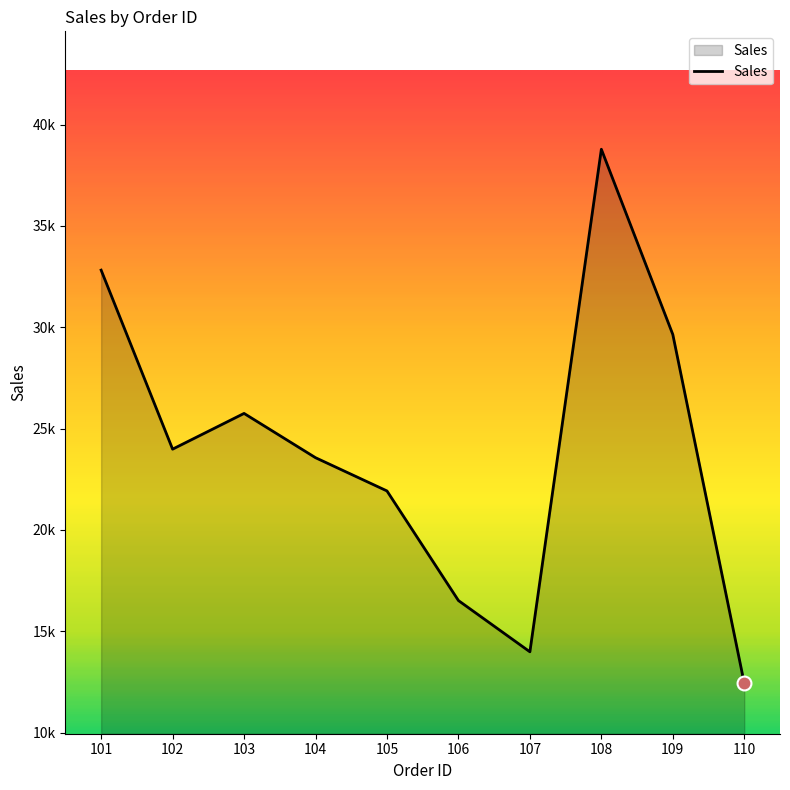

Does the chart display data point markers on the line(s)?

No